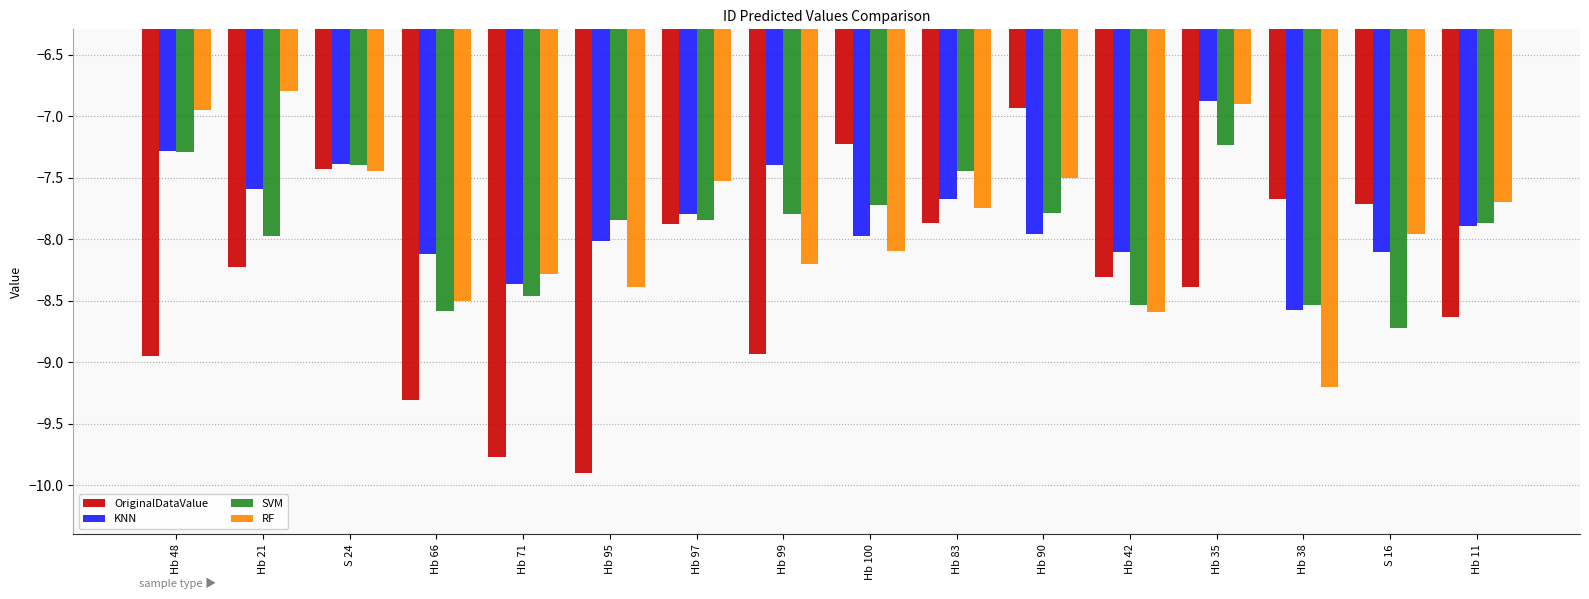

What is the spread (max minus min) of values at Hb 97?

0.4